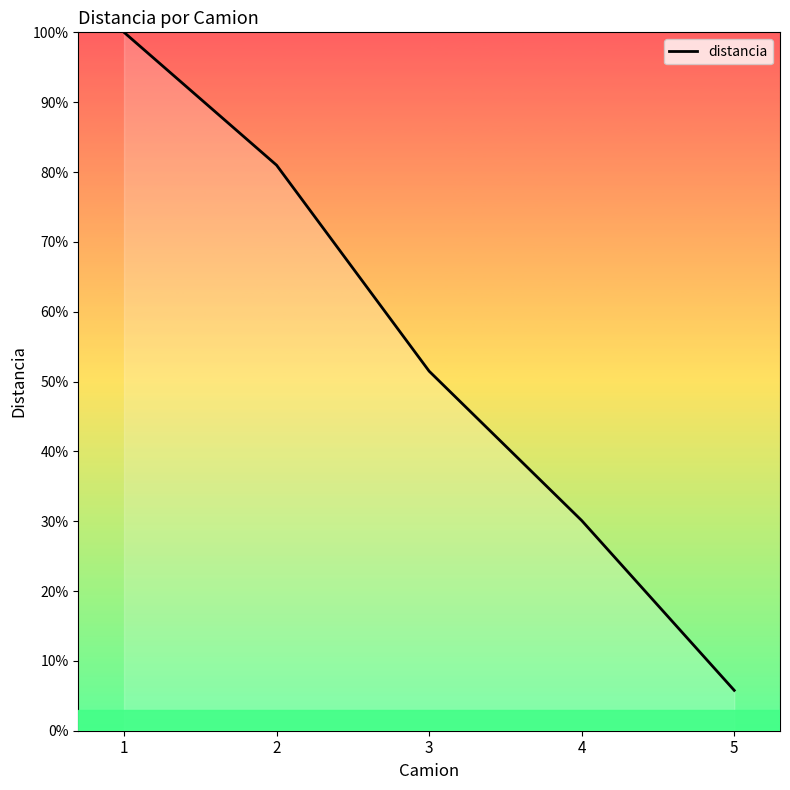

Where does the data first go above 51?

1